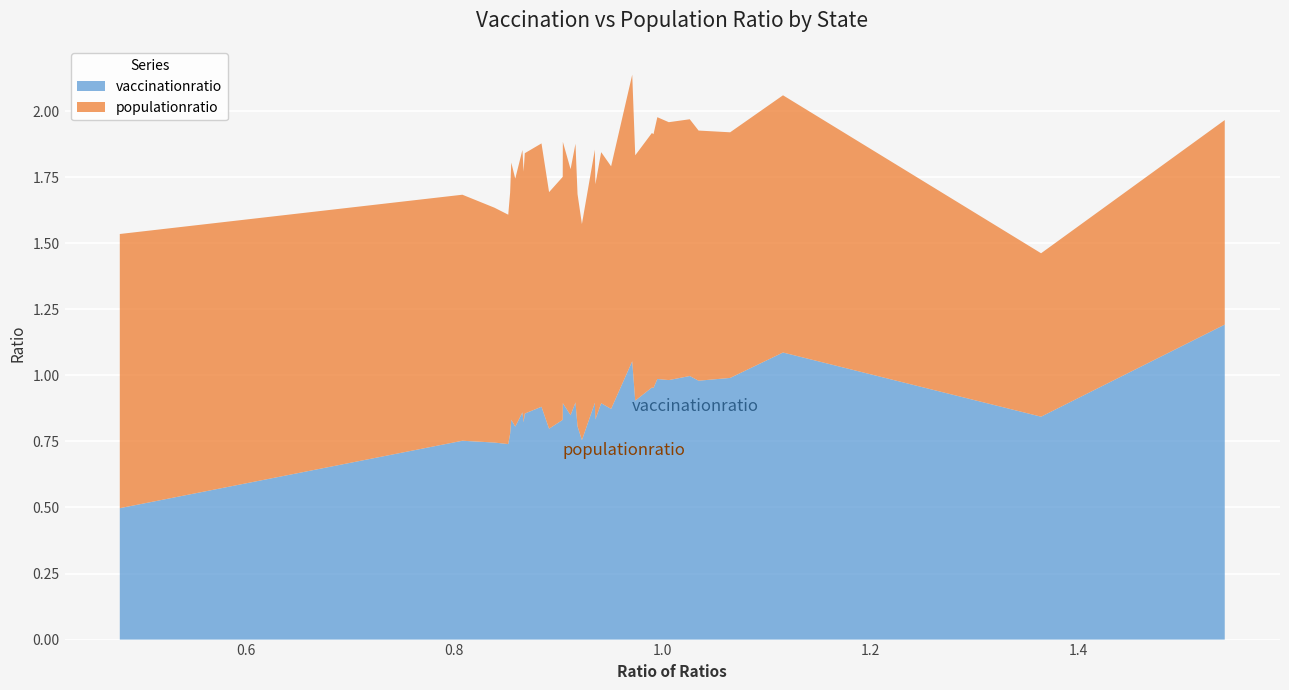

Reading left to right, transcribe all the data shown in this chart.

vaccinationratio: 0.5	0.8	0.7	0.7	0.8	0.8	0.8	0.9	0.8	0.9	0.9	0.8	0.8	0.9	0.8	0.9	0.8	0.8	0.9	0.8	0.9	0.9	1.1	0.9	1.0	1.0	1.0	1.0	1.0	1.0	1.0	1.1	0.8	1.2
populationratio: 1.0	0.9	0.9	0.9	0.9	1.0	0.9	1.0	0.9	1.0	1.0	0.9	0.9	1.0	0.9	1.0	0.9	0.8	1.0	0.9	0.9	0.9	1.1	0.9	1.0	1.0	1.0	1.0	1.0	0.9	0.9	1.0	0.6	0.8